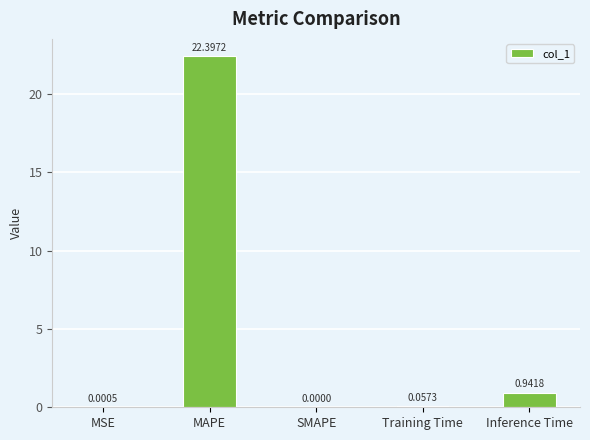

What is the sum of all values?

23.4